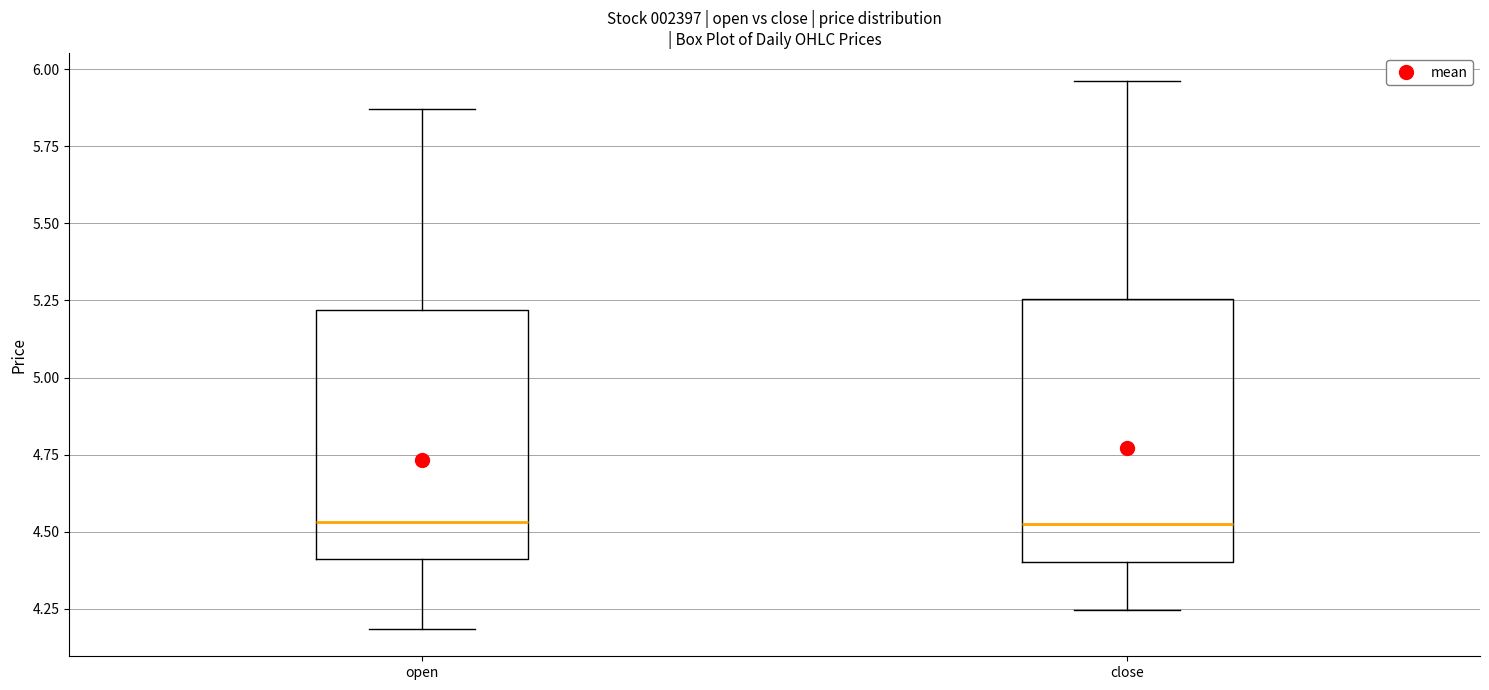

Where is the upper edge of the box for open on the y-axis? The values are not printed on the chart, so give them approximately, as read against the axis.

5.20